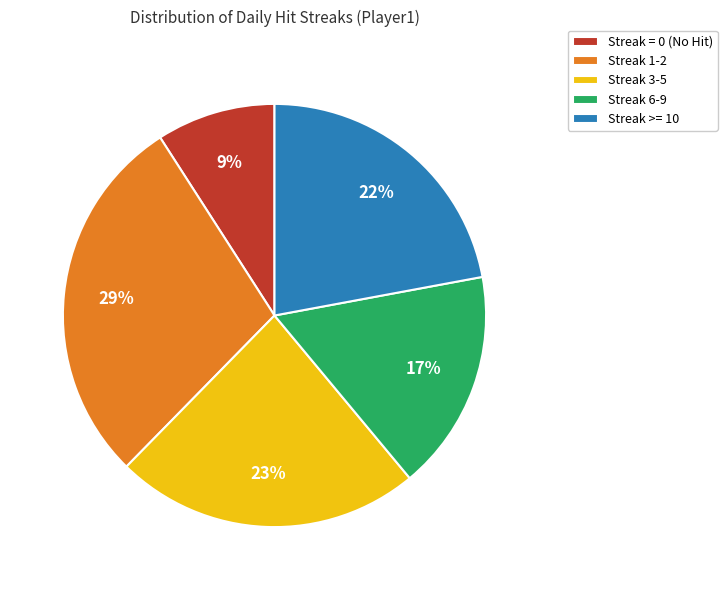

Is Streak >= 10 the majority of the pie?

No